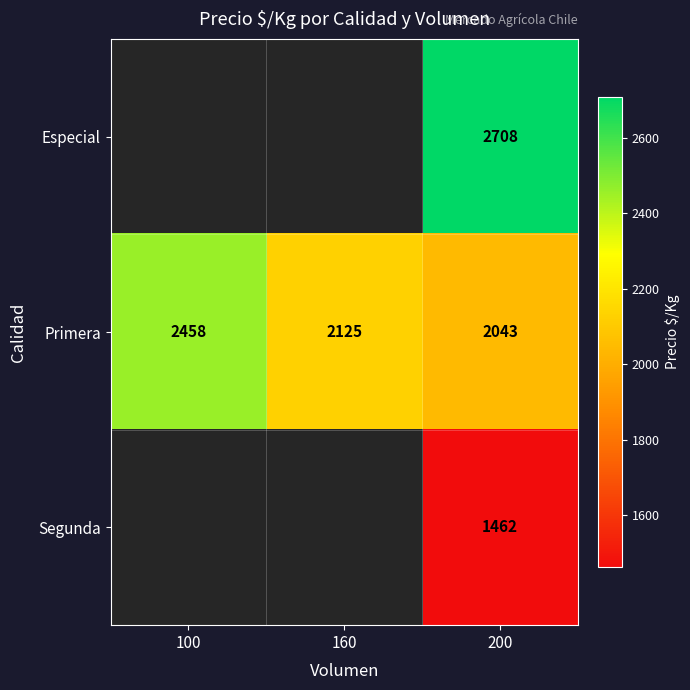

What is the sum of the Primera values at 200 and 100?

4501